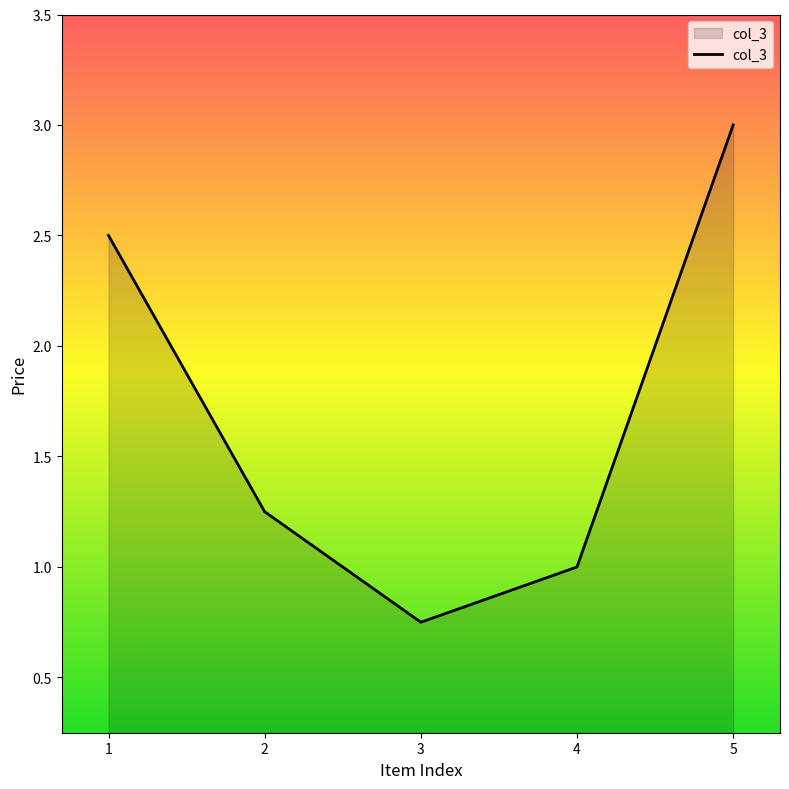

True or false: the data shows 2.2 at 2.

False